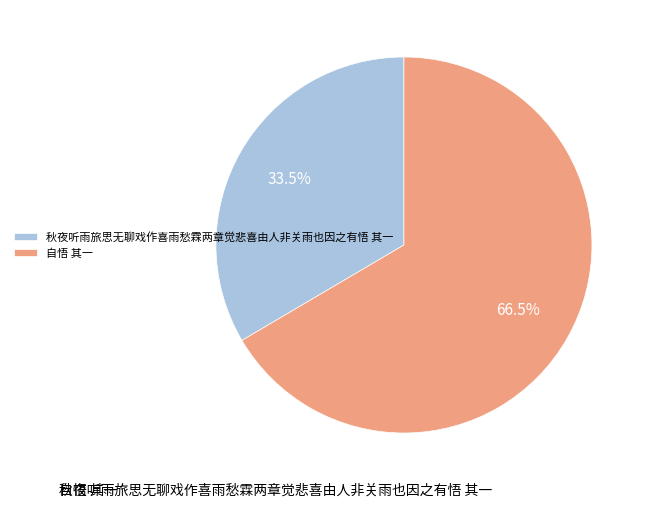

How much of the chart is everything except 秋夜听雨旅思无聊戏作喜雨愁霖两章觉悲喜由人非关雨也因之有悟 其一?

66.5%